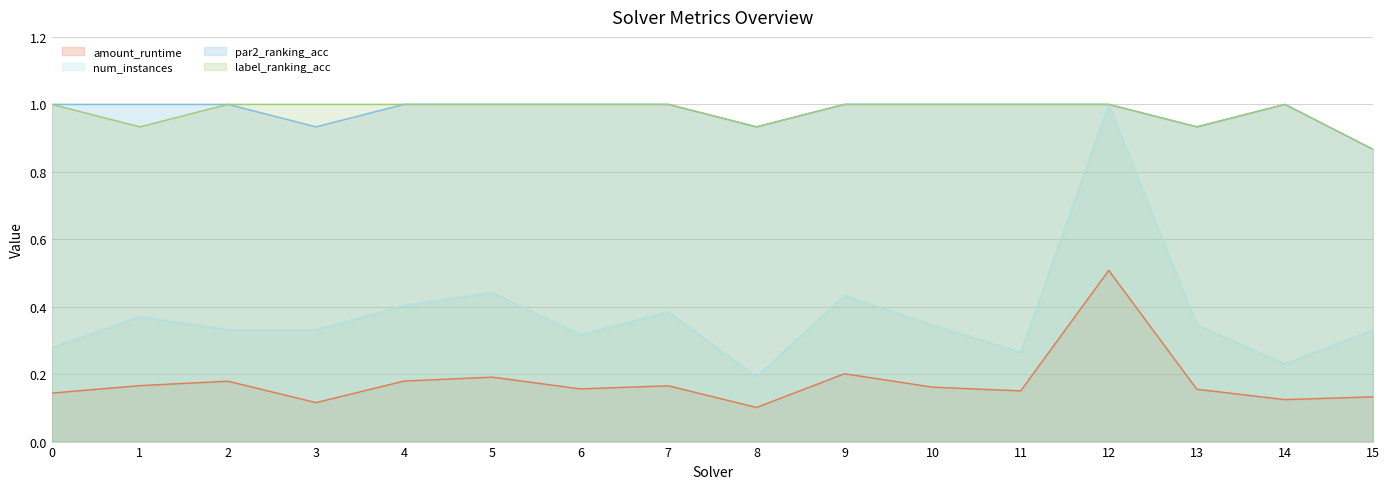

Where is par2_ranking_acc nearest to the value 0?

15